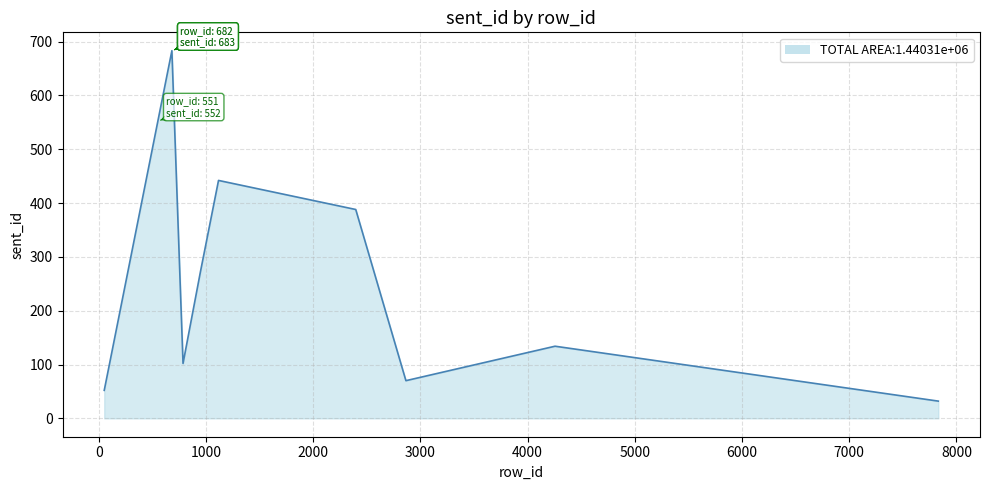

Where does the data first go above 273?

292